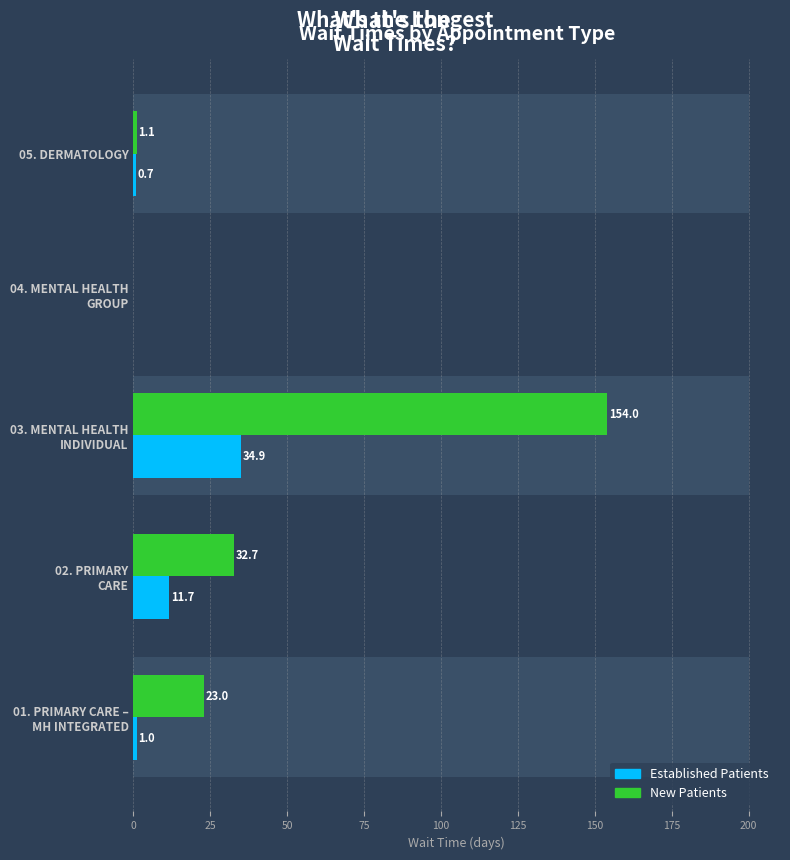

At 03. MENTAL HEALTH INDIVIDUAL, list the series in order from smallest to largest.

Established Patients, New Patients